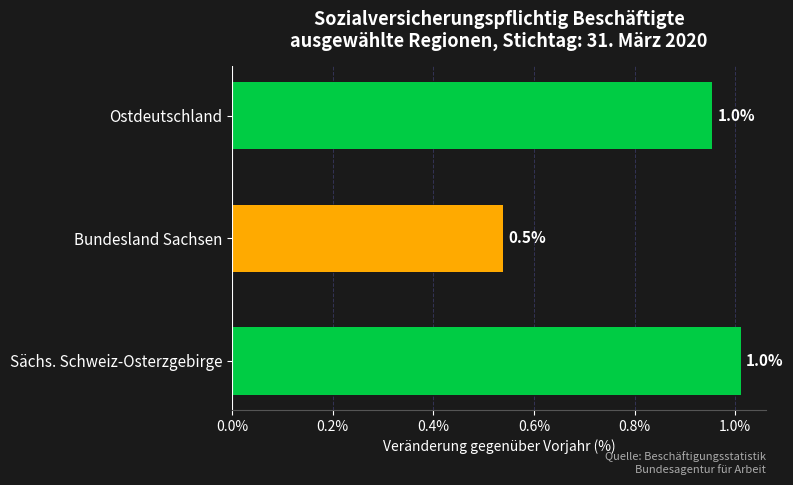

What is the minimum value shown in the chart?

0.5